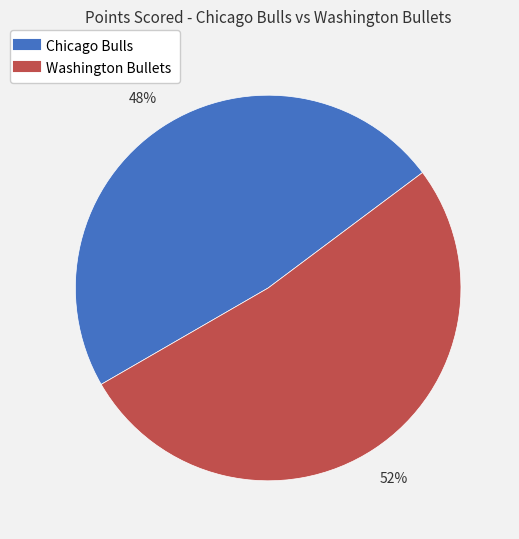

Count the number of slices in the pie.

2